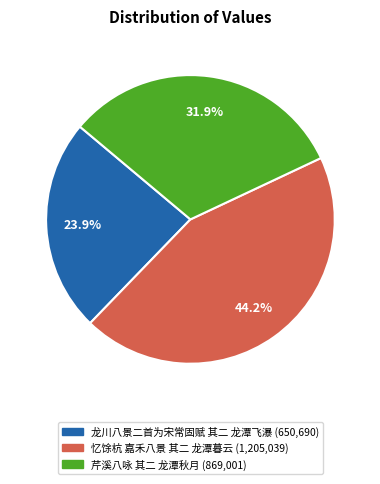

To the nearest percent, what is the difference between the 忆馀杭 嘉禾八景 其二 龙潭暮云 and 芹溪八咏 其二 龙潭秋月 slice percentages?

12%